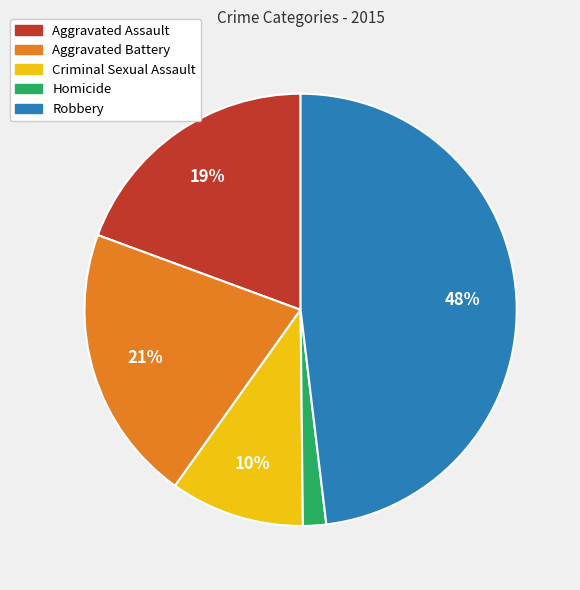

Is the sum of Robbery and Aggravated Battery greater than half?

Yes